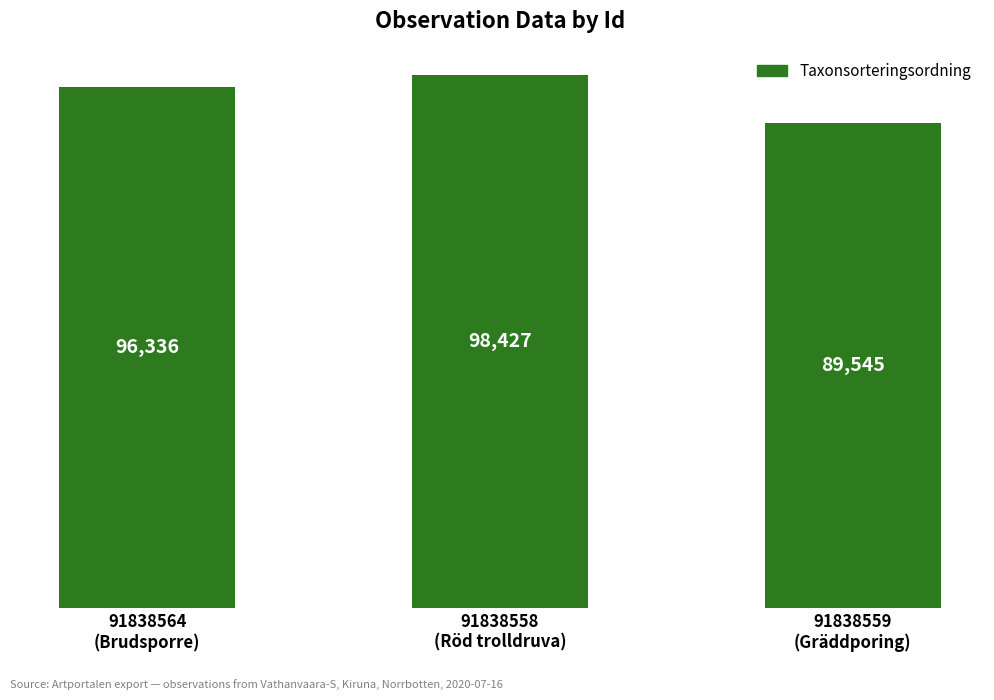

What is the label of the 3rd bar from the right?

91838564
(Brudsporre)